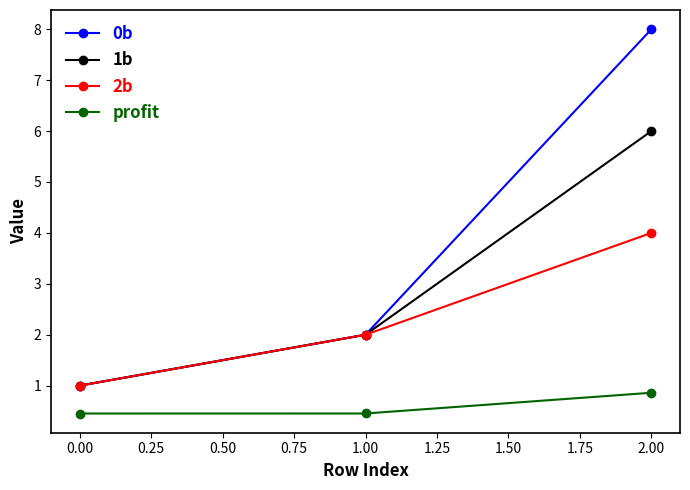

At which category does the chart reach its peak across all series?

2.00